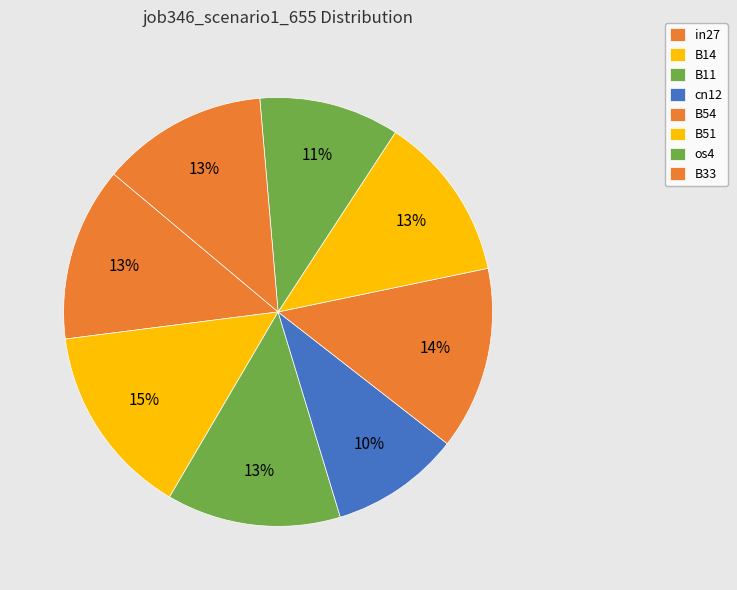

Count the number of slices in the pie.

8